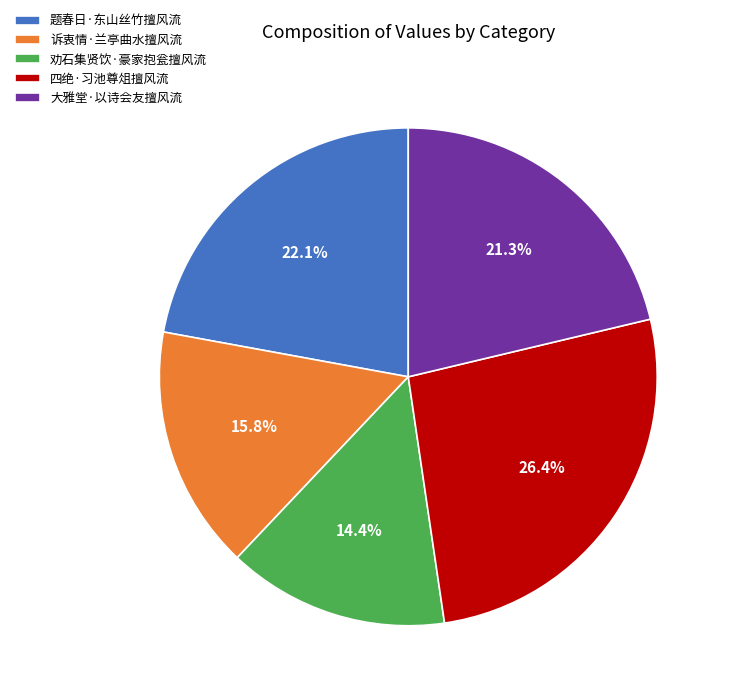

To the nearest percent, what percentage of the pie is 题春日·东山丝竹擅风流?

22%